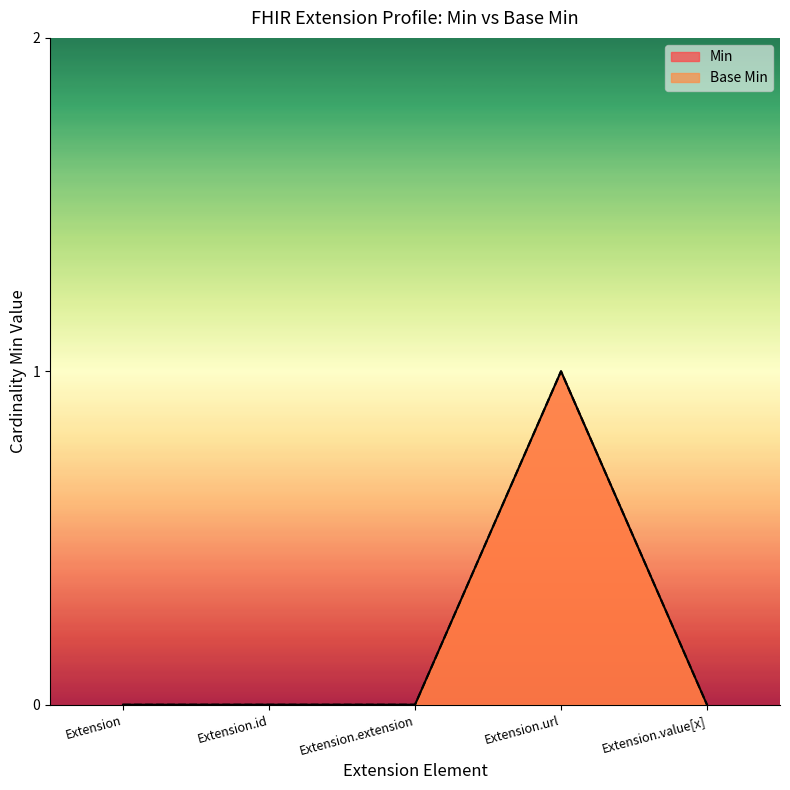

How many series are shown in this chart?

2